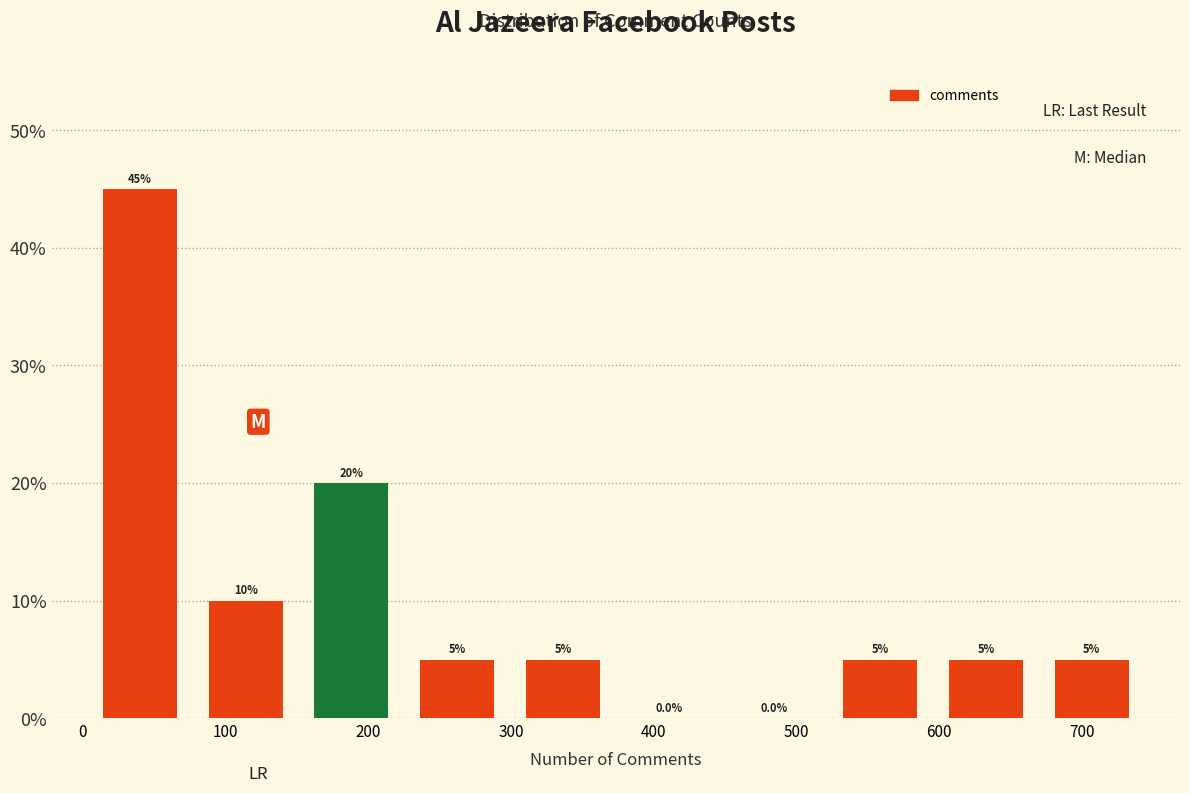

Reading left to right, list every bar in this chart as the range it spans on the x-axis followed by its height. The bar edges are not printed on the chart, so give them approximately, as read against the axis.

0 to 80: 45.0
80 to 150: 10.0
150 to 230: 20.0
230 to 300: 5.0
300 to 370: 5.0
370 to 450: 0.0
450 to 520: 0.0
520 to 600: 5.0
600 to 670: 5.0
670 to 740: 5.0